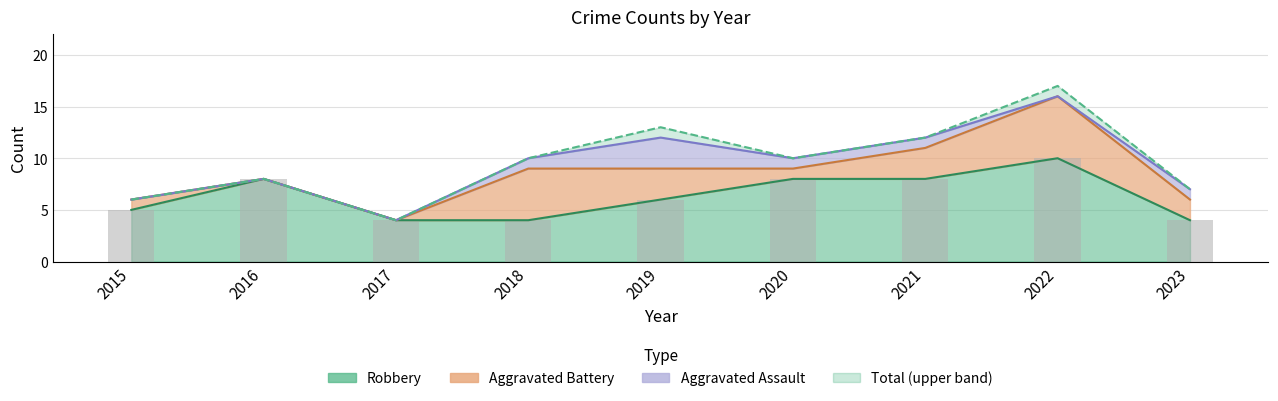

Rank the categories by Robbery value from lowest to highest.

2017, 2018, 2023, 2015, 2019, 2016, 2020, 2021, 2022